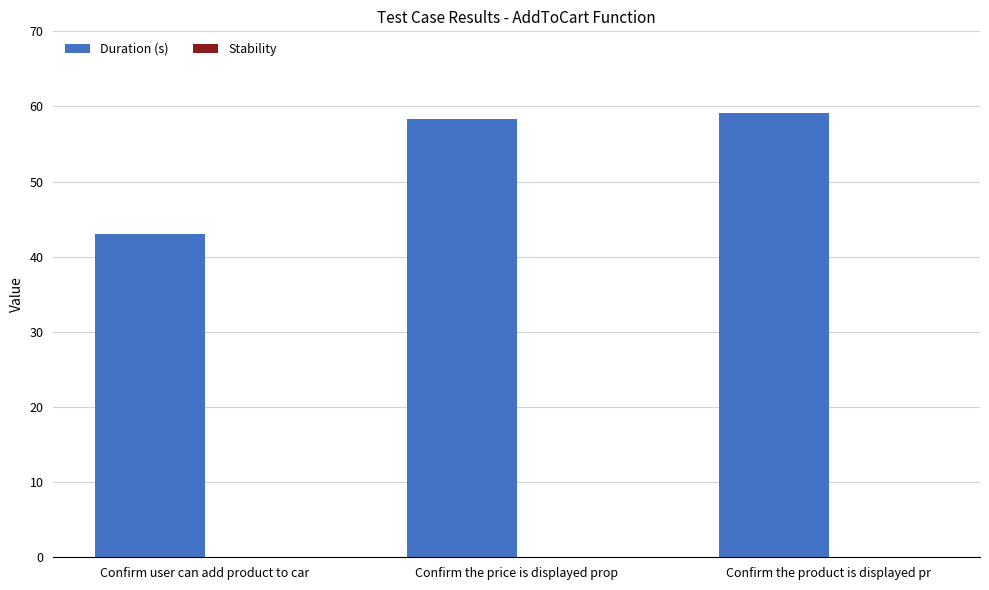

At which category does the chart reach its minimum across all series?

Confirm user can add product to car